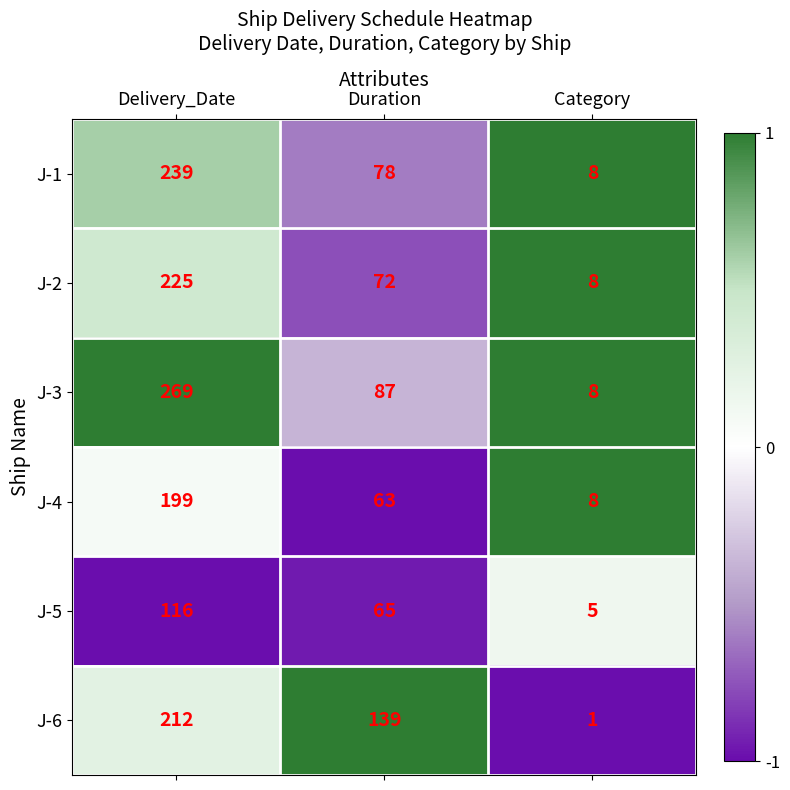

The J-1 series shows 78 at Duration. True or false?

True